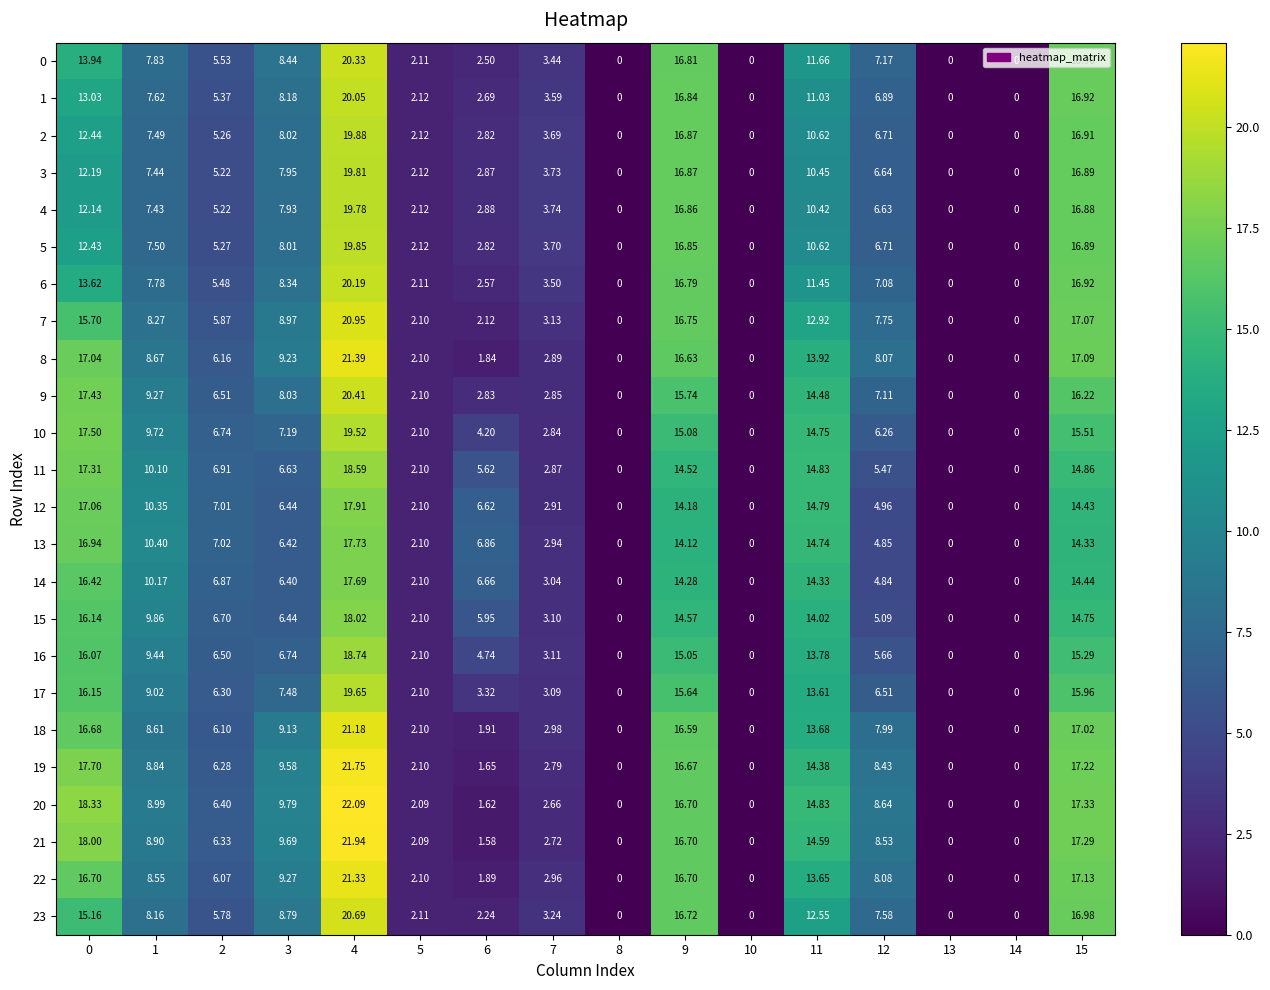

Is the value of 16 at 11 greater than the value of 17 at 5?

Yes